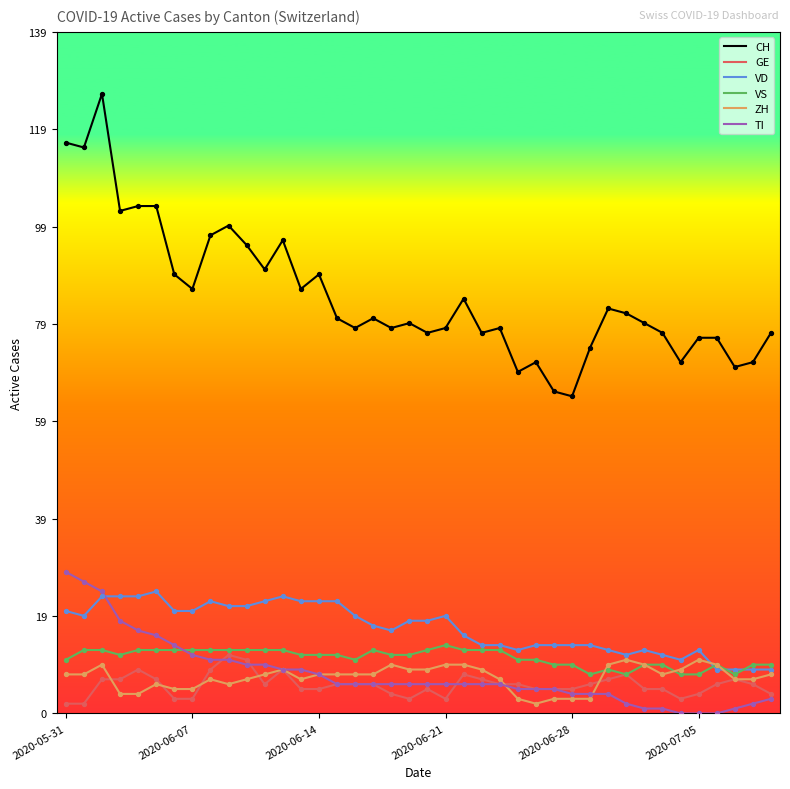

Which series has the widest spread of values?

CH